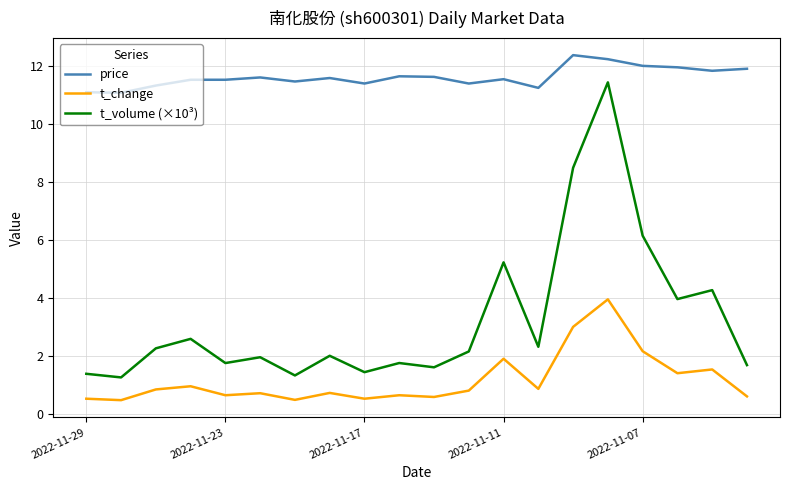

Rank the series by their average value, from highest to lowest.

price, t_volume (×10³), t_change